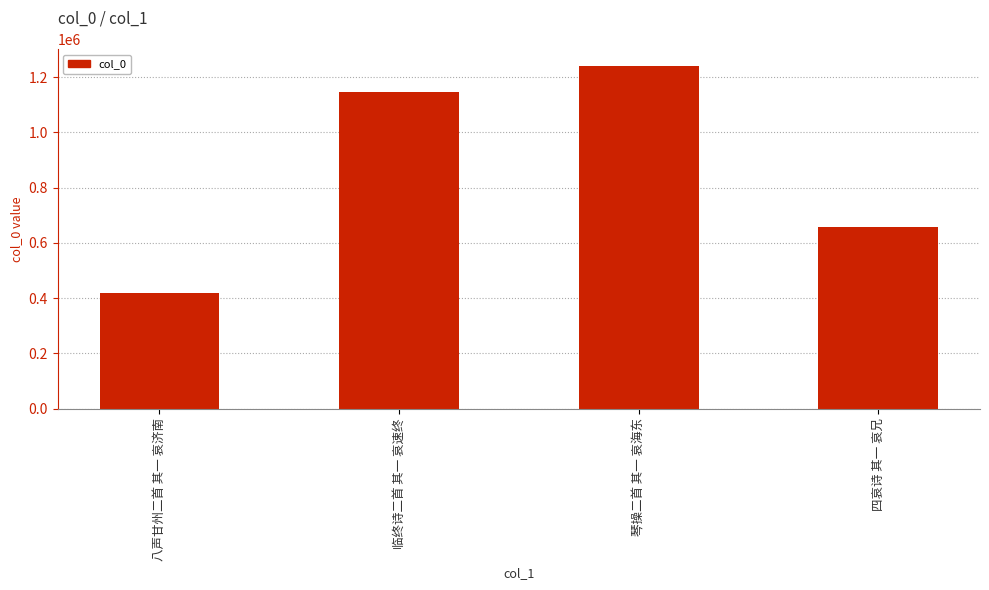

What is the change in value from 八声甘州二首 其一 哀济南 to 四哀诗 其一 哀兄?

+240680